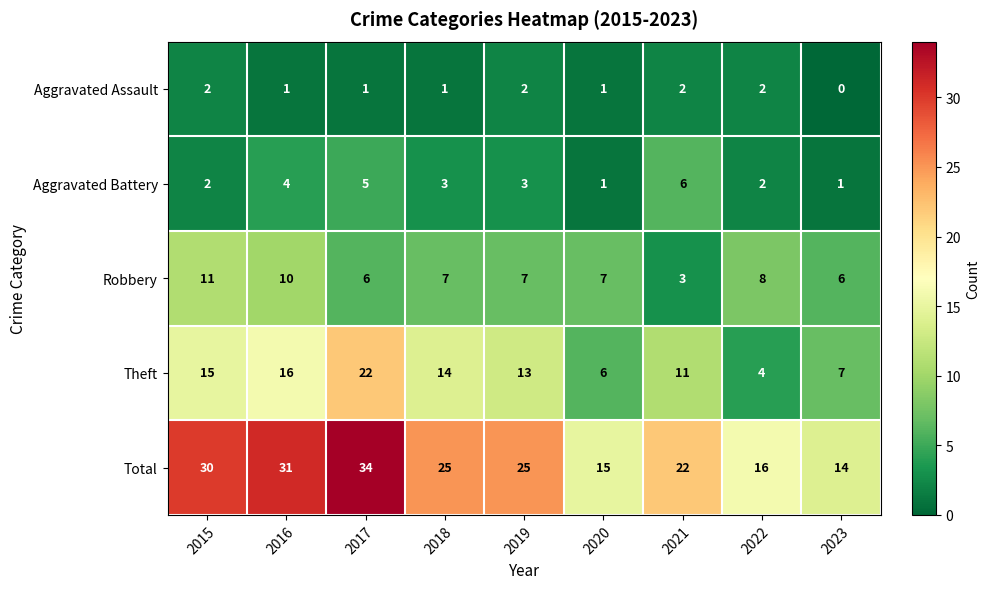

Count the number of data series in this chart.

5